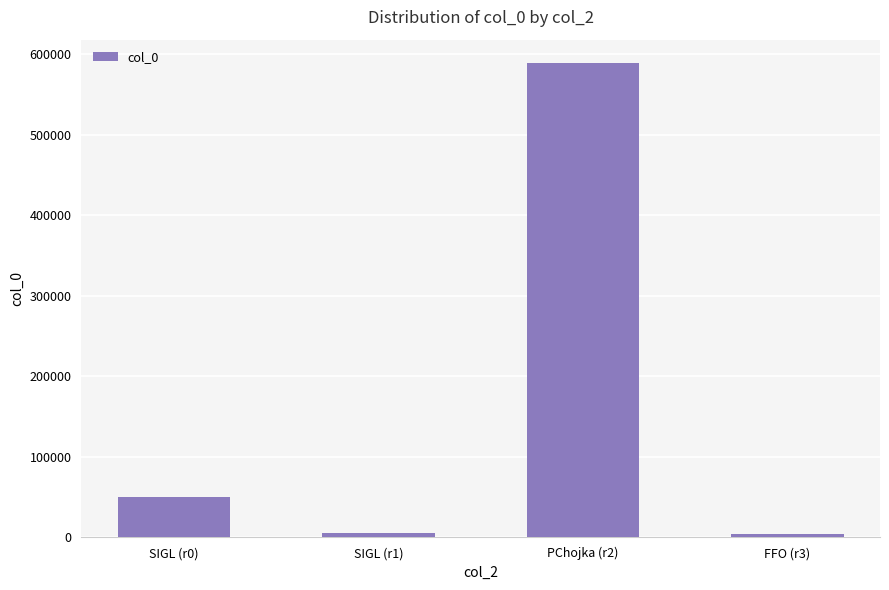

Which has a higher value, FFO (r3) or SIGL (r0)?

SIGL (r0)